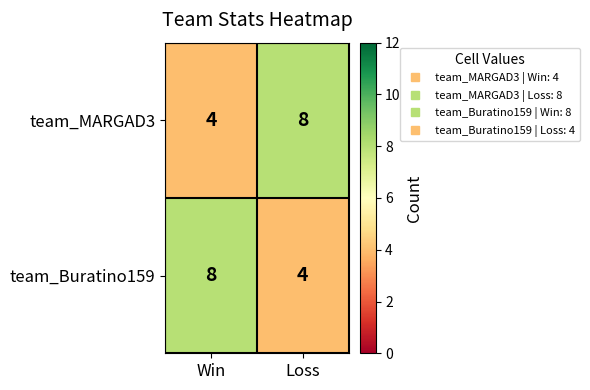

Read the team_Buratino159 value at Loss.

4